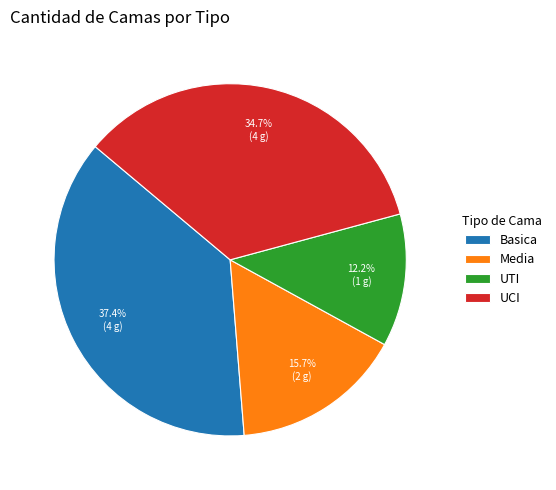

How many slices are in this pie chart?

4